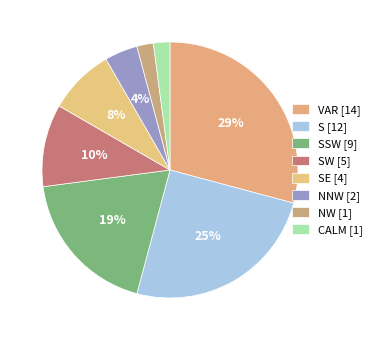

How many slices are in this pie chart?

8